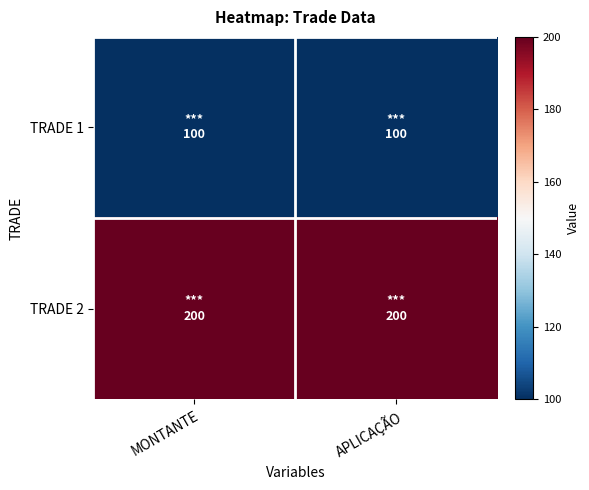

At which category does the chart reach its minimum across all series?

MONTANTE